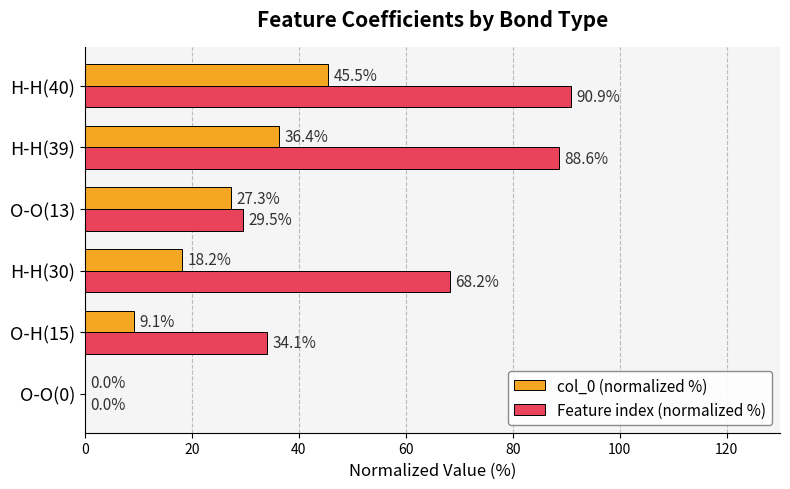

What is the greatest value displayed?

90.9